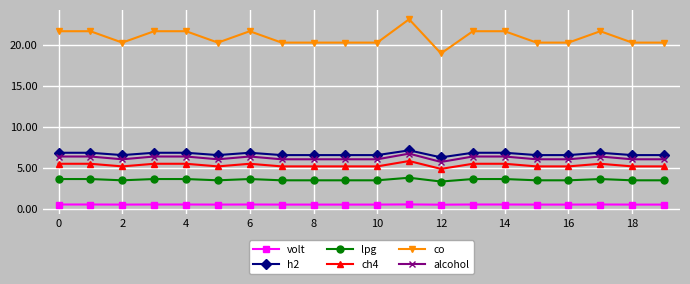

What is the average value of the lpg series?

3.6